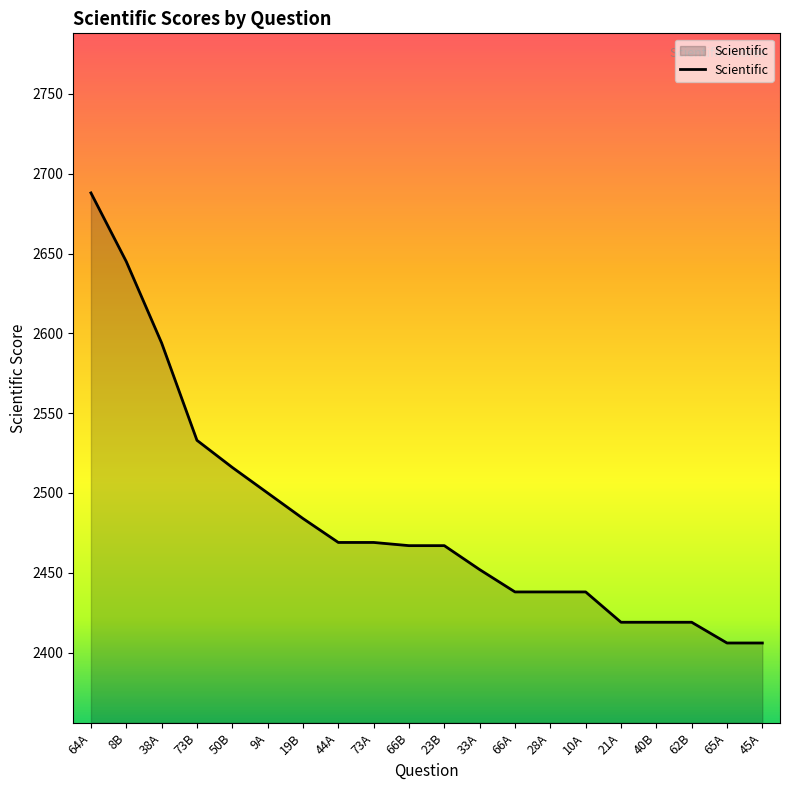

What is the maximum value shown in the chart?

2688